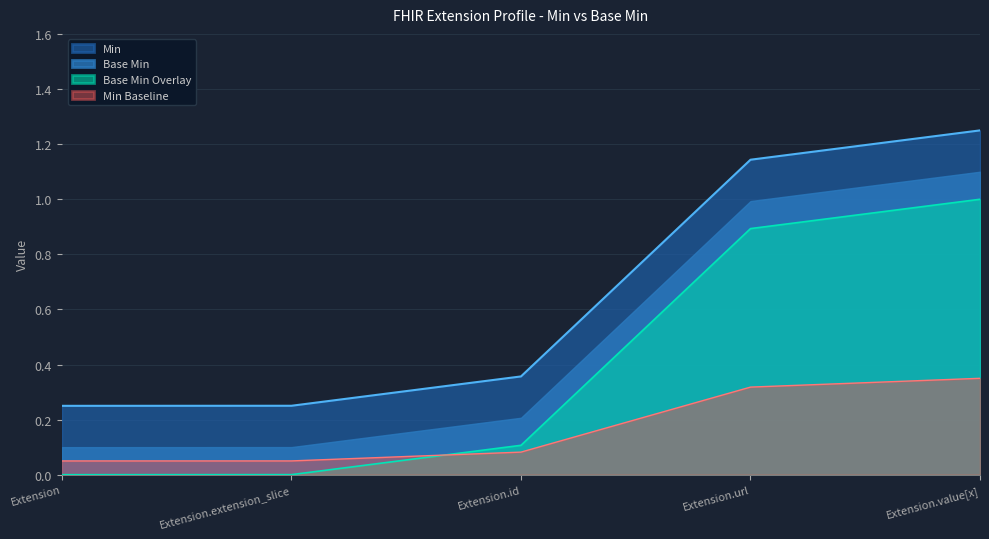

List the series in order of their peak value, lowest first.

Min Baseline, Base Min Overlay, Base Min, Min